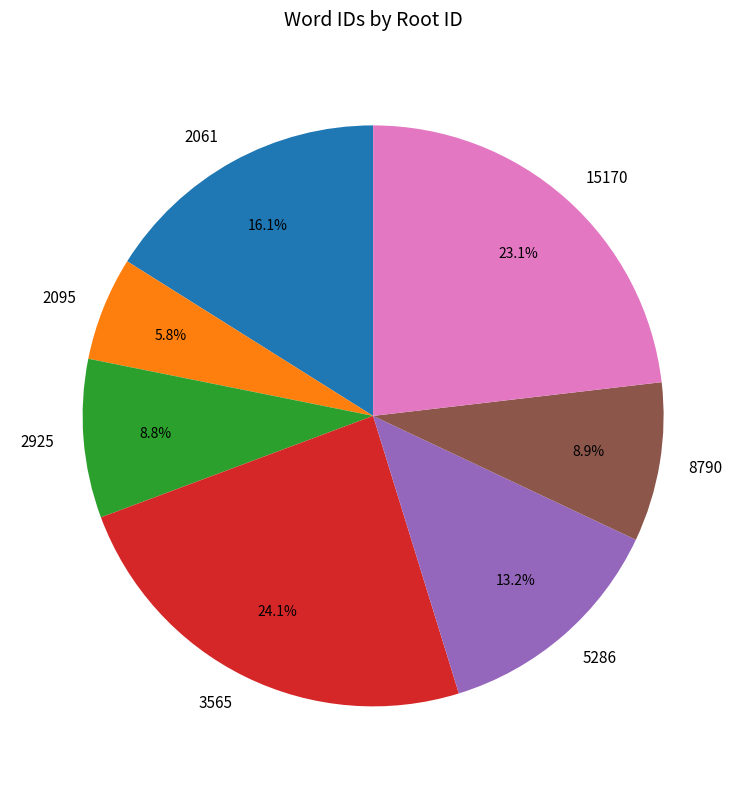

To the nearest percent, what is the difference between the largest and smallest slice percentages?

18%